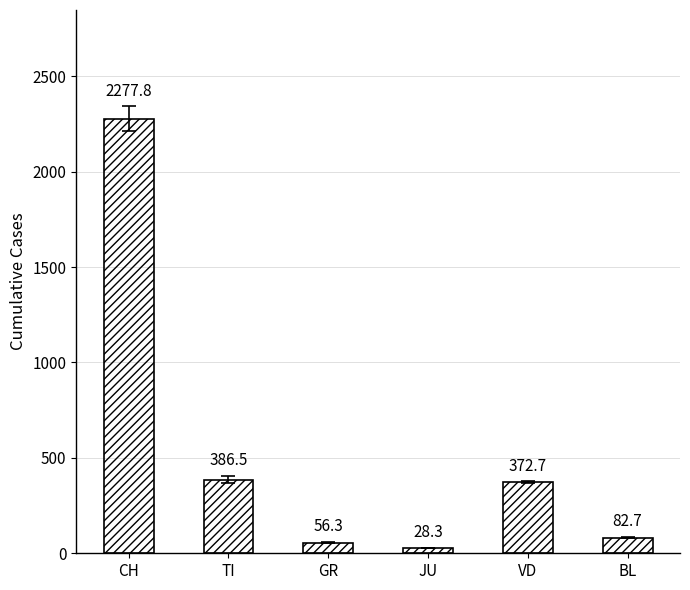

What is the change in value from TI to VD?

-13.8